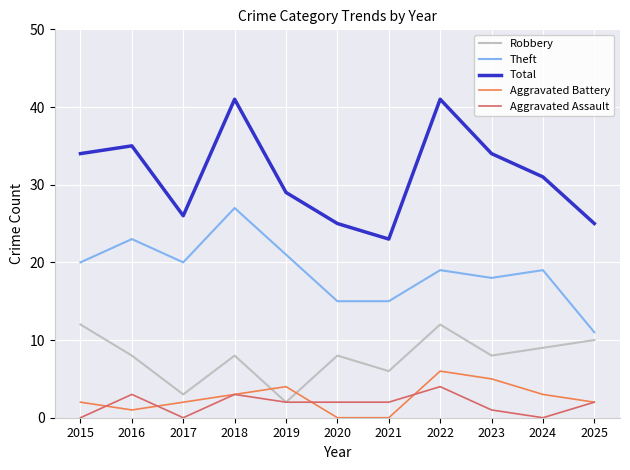

What is the difference between the Theft values at 2020 and 2016?

8